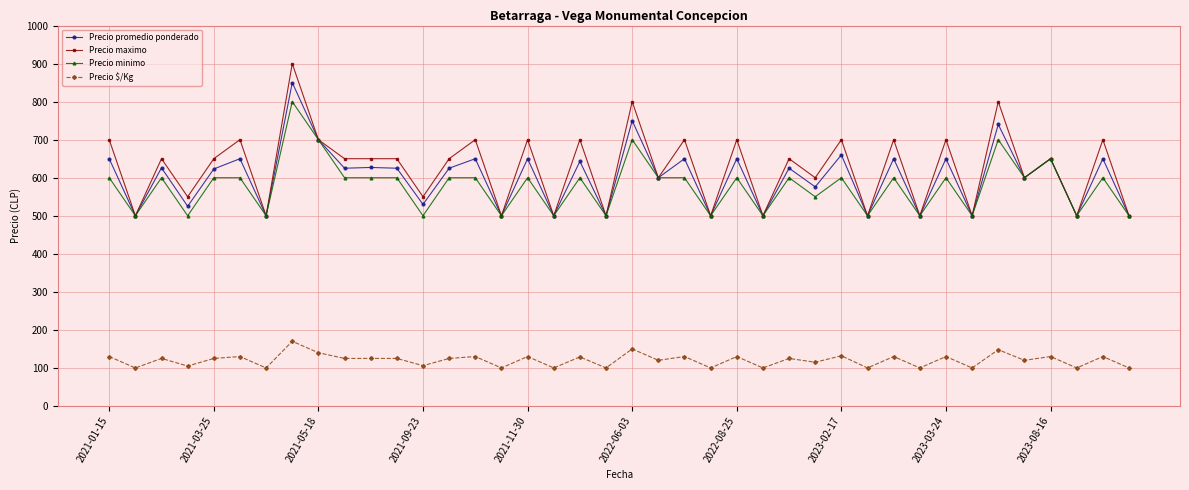

True or false: Precio minimo has more than 1 points higher than both neighbors.

True